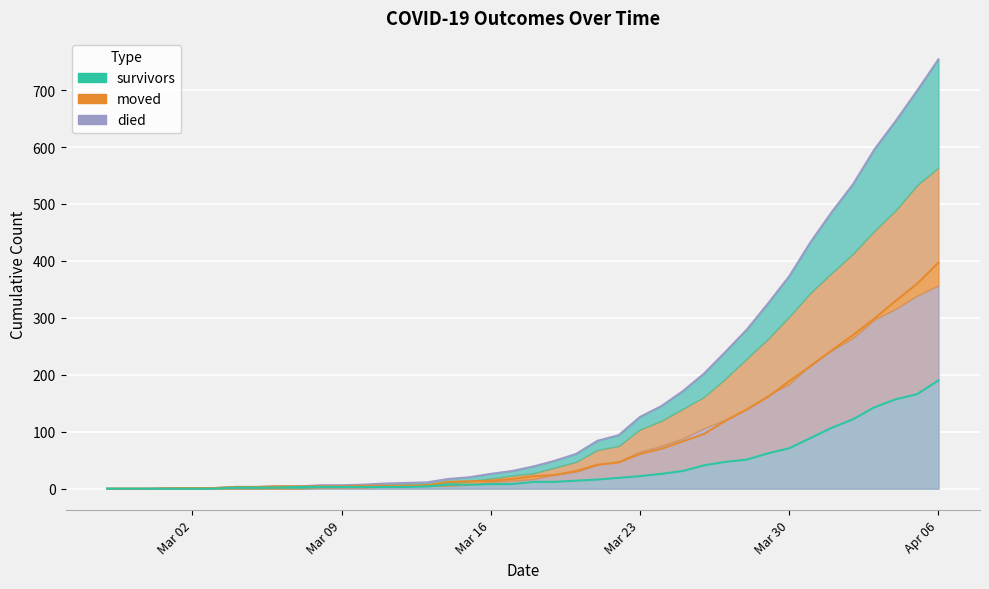

How many lines are shown in the chart?

3